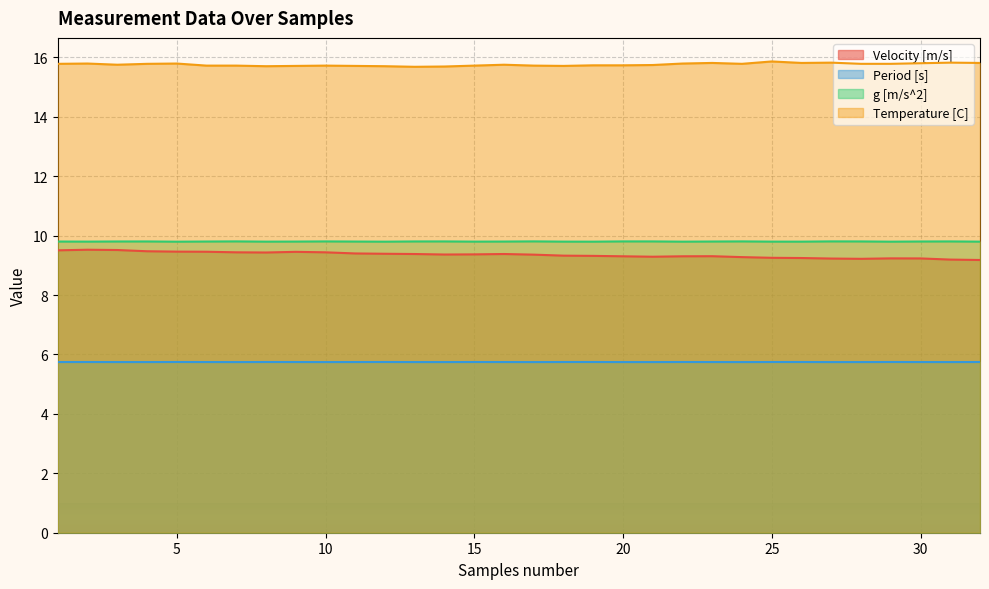

How many interior local peaks does the Velocity [m/s] series have?

5